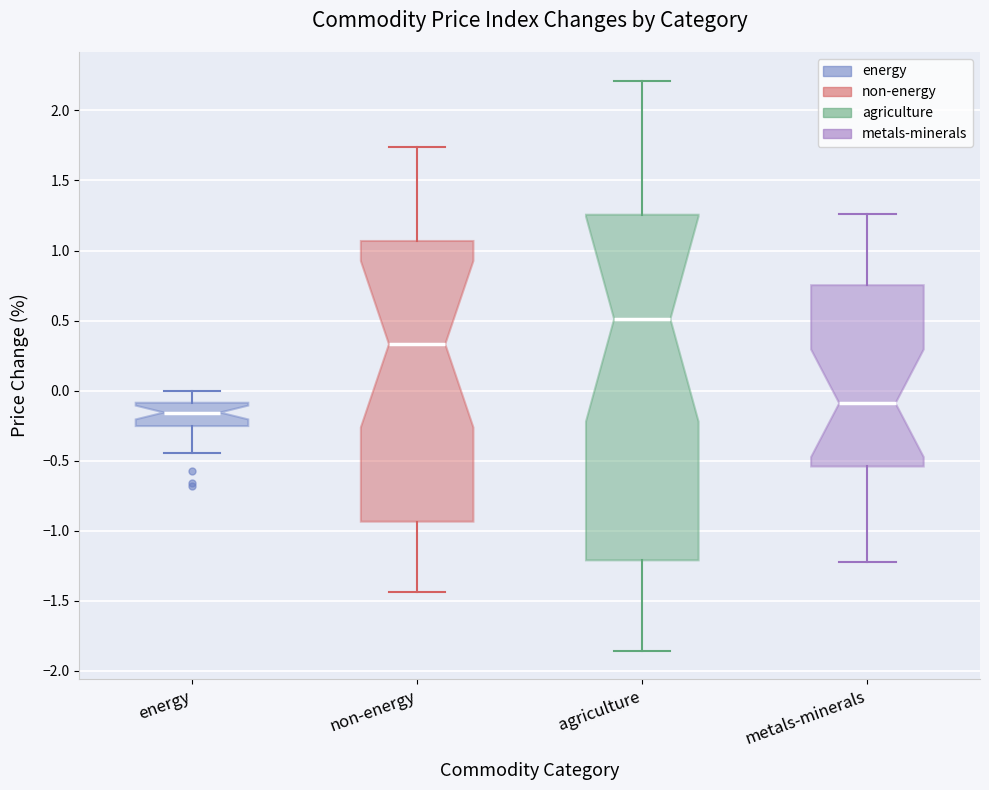

Reading left to right, read every box against the y-axis: the position of its median line, the range the box covers, and the ends of its whiskers. The values are not printed on the chart, so give them approximately, as read against the axis.

energy: median -0.15, box -0.25 to -0.10, whiskers -0.45 to 0.00
non-energy: median 0.35, box -0.95 to 1.05, whiskers -1.45 to 1.75
agriculture: median 0.50, box -1.20 to 1.25, whiskers -1.85 to 2.20
metals-minerals: median -0.10, box -0.55 to 0.75, whiskers -1.20 to 1.25